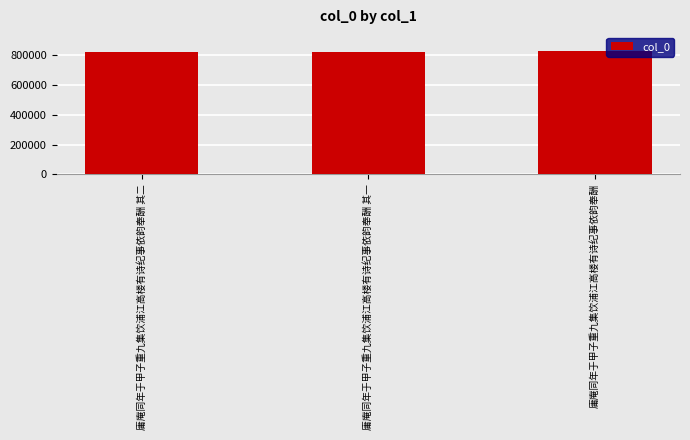

At which label is the value closest to 823890?

庸庵同年于甲子重九集饮浦江高楼有诗纪事依韵奉酬 其一